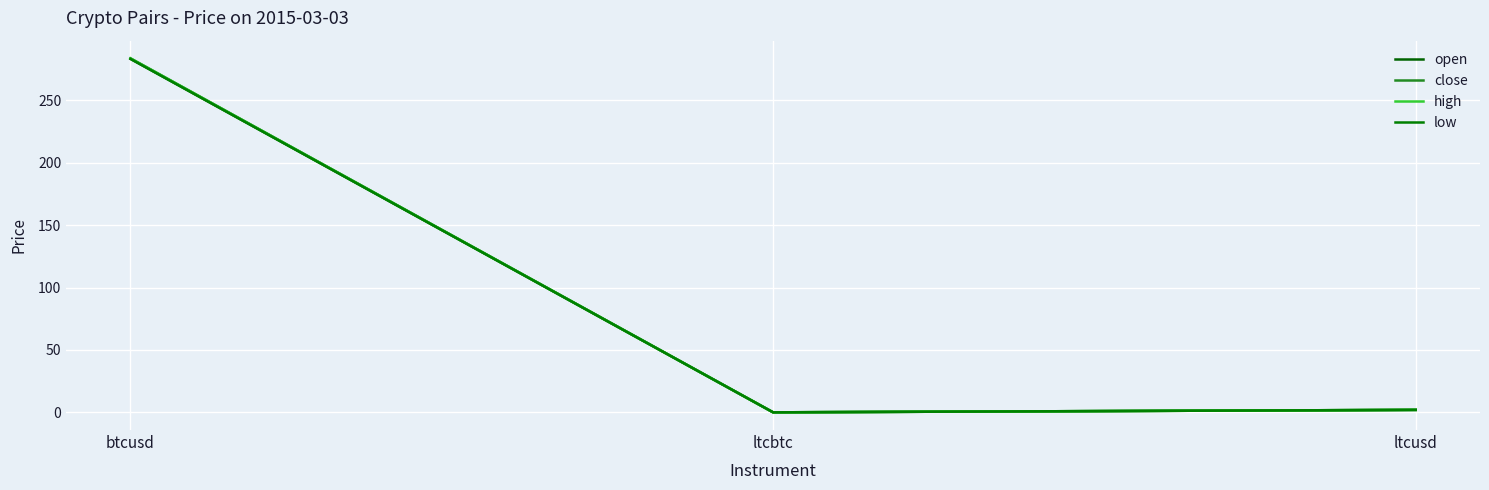

Reading left to right, extract all data points from this chart.

open: btcusd=283.3	ltcbtc=0.0	ltcusd=2.0
close: btcusd=283.8	ltcbtc=0.0	ltcusd=2.0
high: btcusd=283.8	ltcbtc=0.0	ltcusd=2.0
low: btcusd=283.3	ltcbtc=0.0	ltcusd=2.0